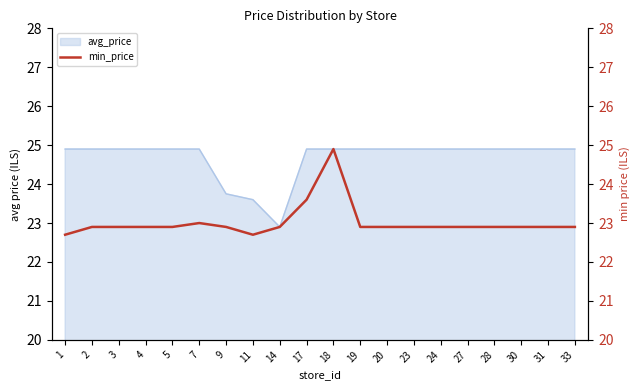

Reading left to right, what are all the values shown in this chart?

1=22.7	2=22.9	3=22.9	4=22.9	5=22.9	7=23.0	9=22.9	11=22.7	14=22.9	17=23.6	18=24.9	19=22.9	20=22.9	23=22.9	24=22.9	27=22.9	28=22.9	30=22.9	31=22.9	33=22.9